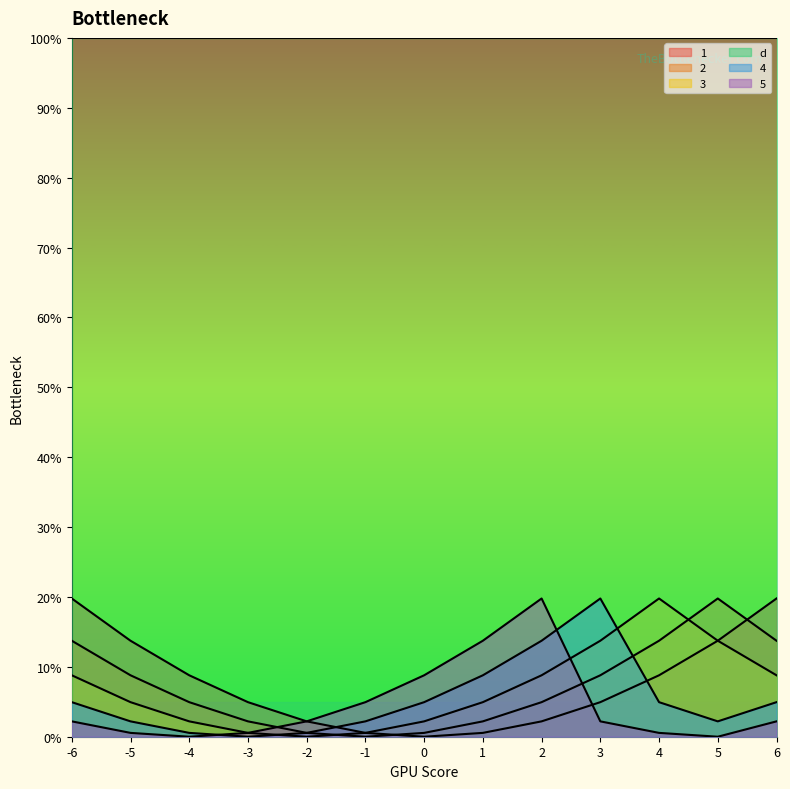

What is the difference between the second highest and second lowest values in the 3 series?

13.2